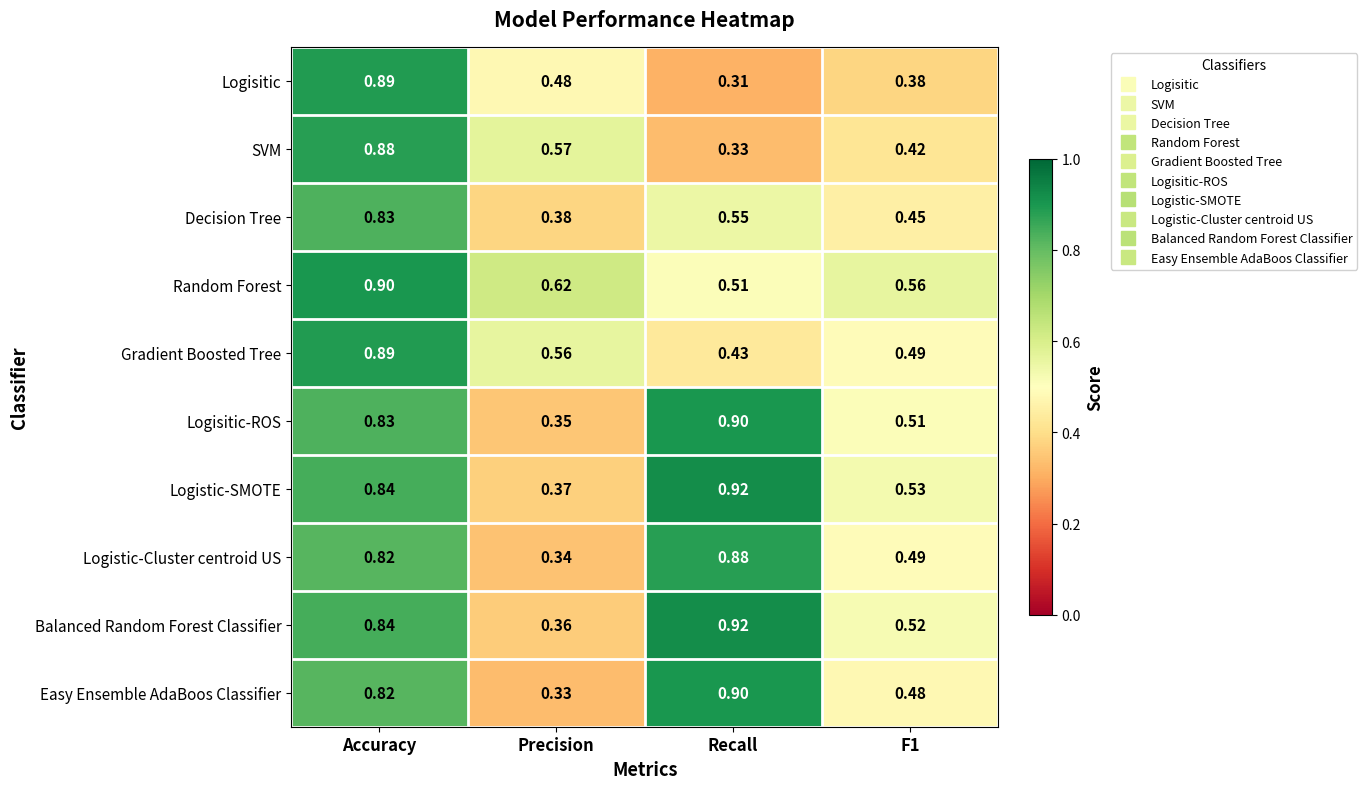

At which category does the chart reach its minimum across all series?

Recall